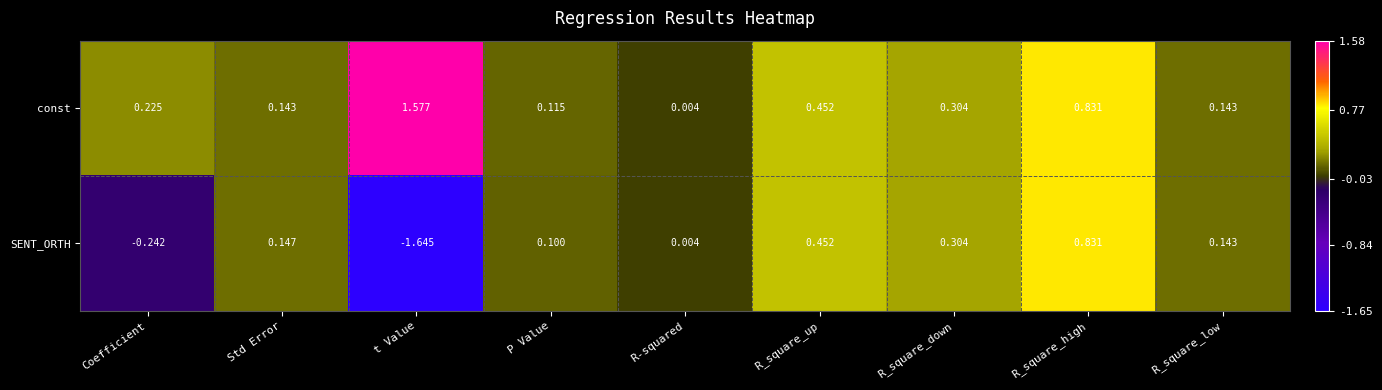

At how many categories does at least one series exceed 0?

9